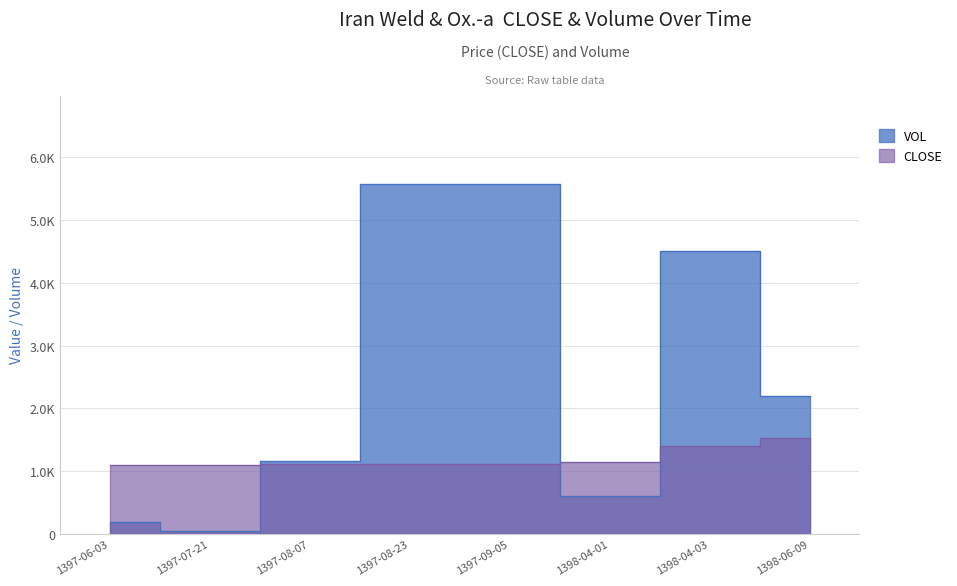

At which category does the chart reach its peak across all series?

1397-08-23